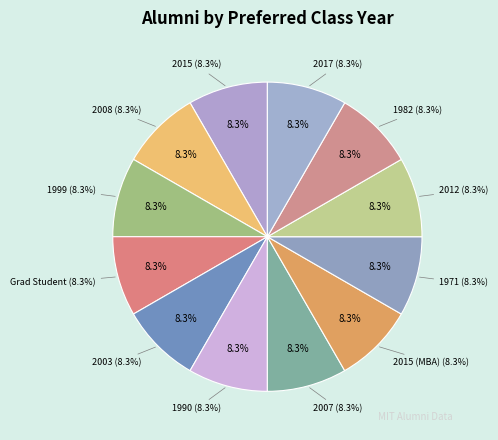

Is the sum of Graduate Student and 1999 greater than half?

No